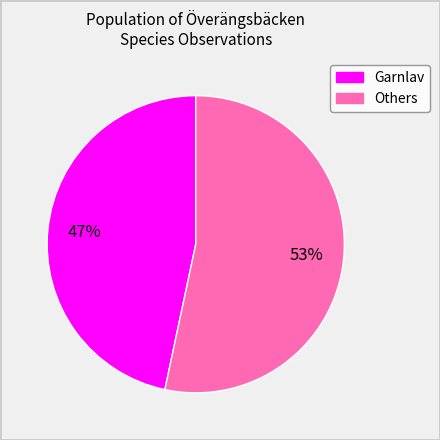

Do Garnlav and Others together represent more than half of the pie?

Yes